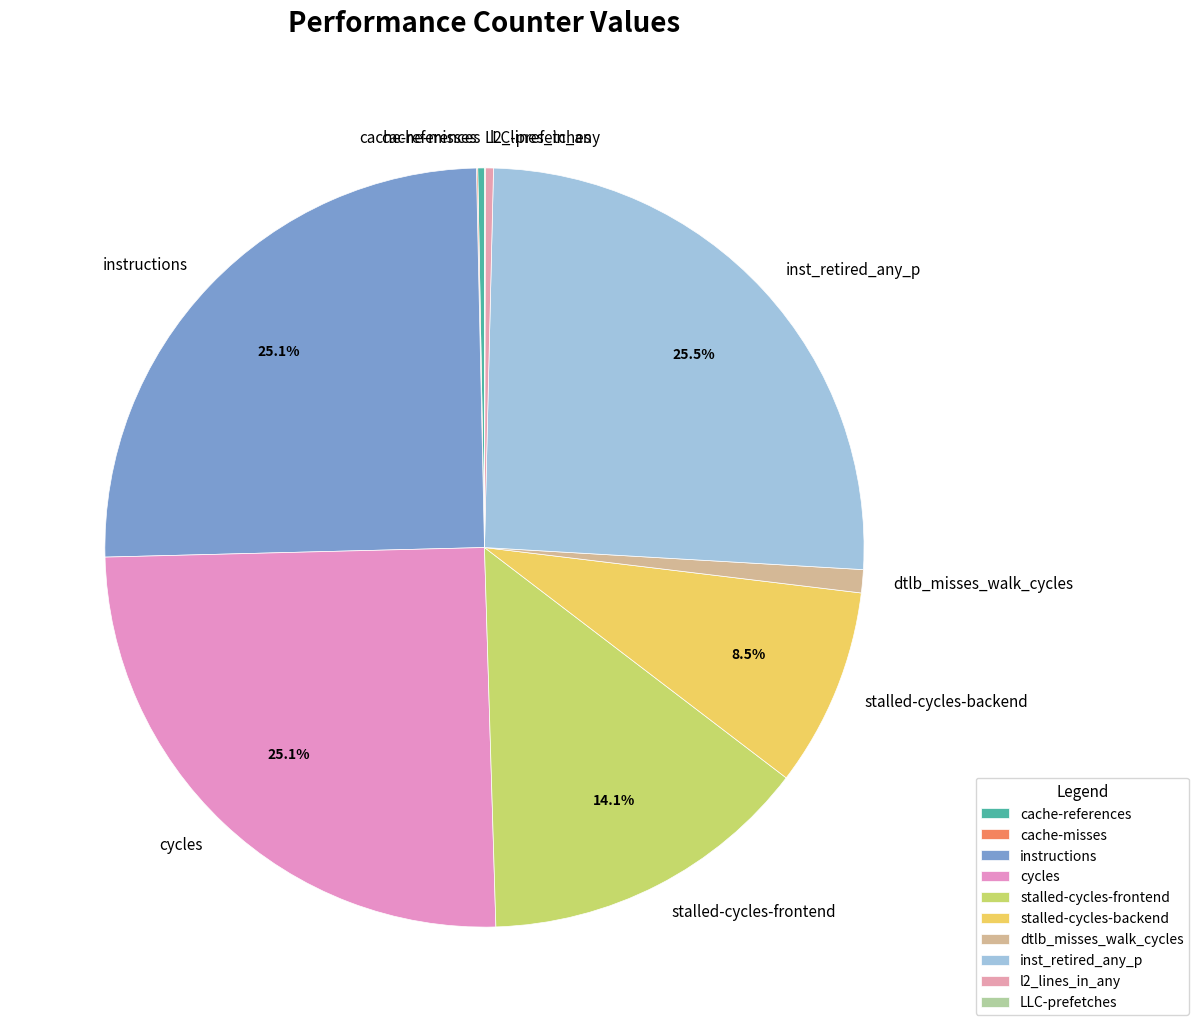

Is there a majority slice in this chart?

No